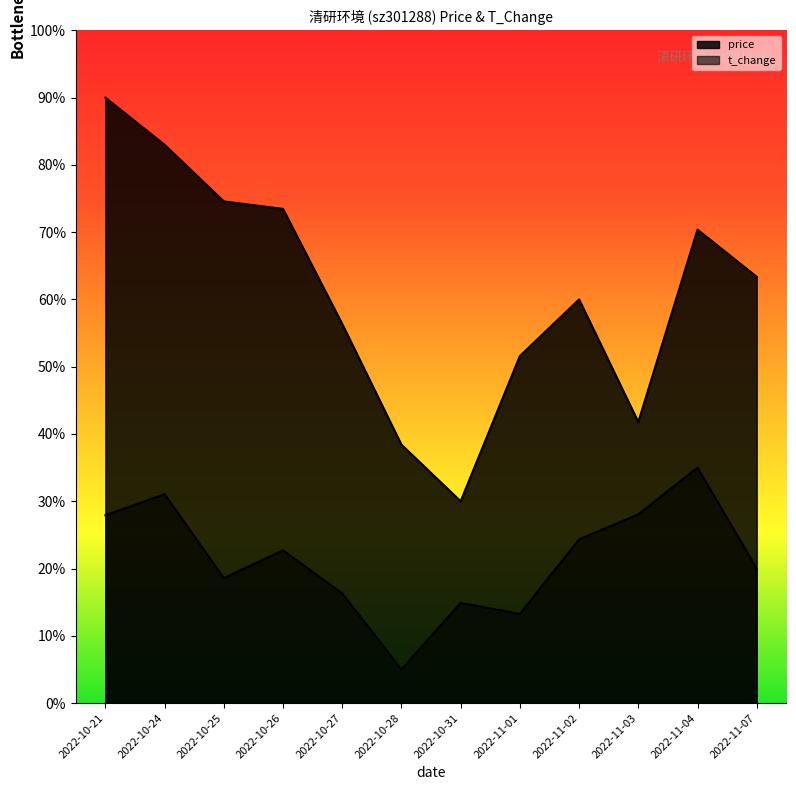

At how many categories does at least one series exceed 6?

12